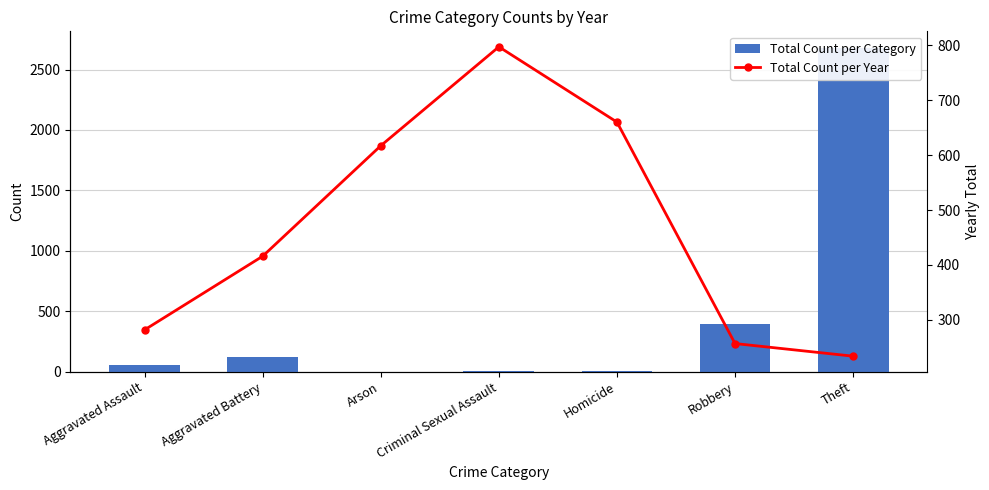

How many data points in Total Count per Category are less than 51?

3